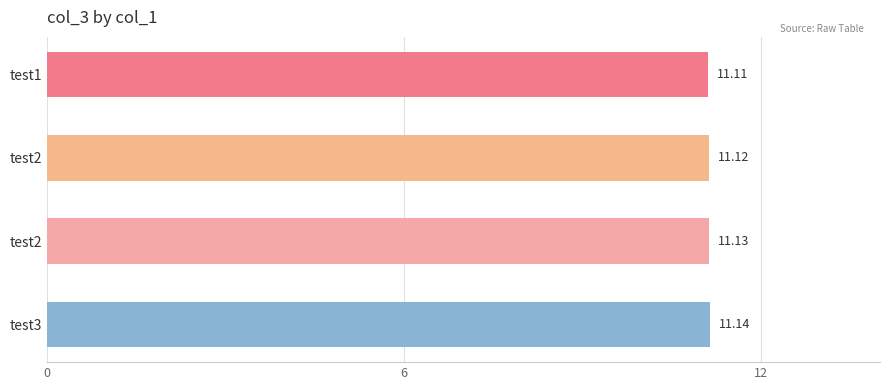

How many bars are there in total?

4